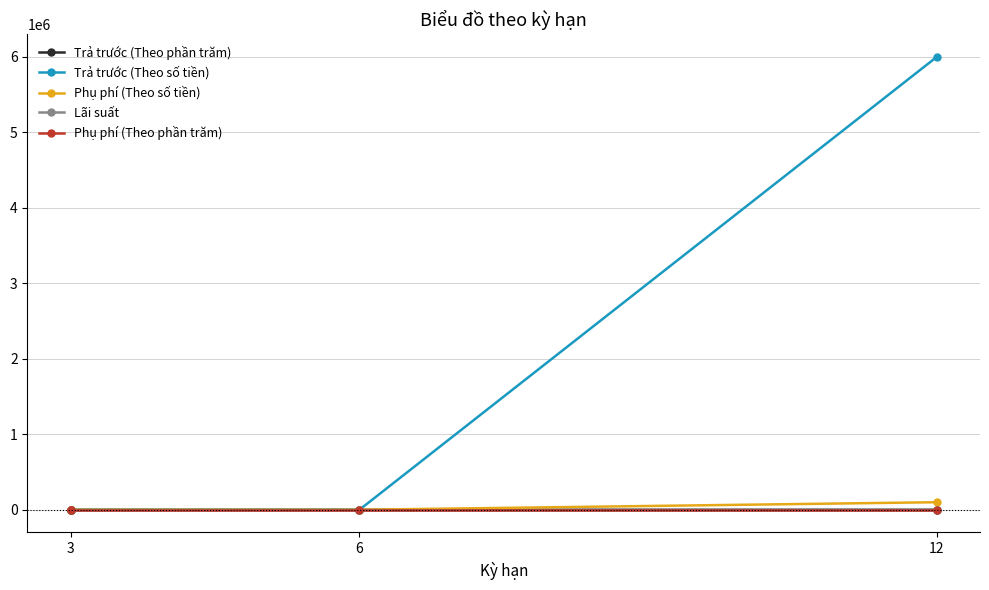

What is the label of the 4th point from the right?

3